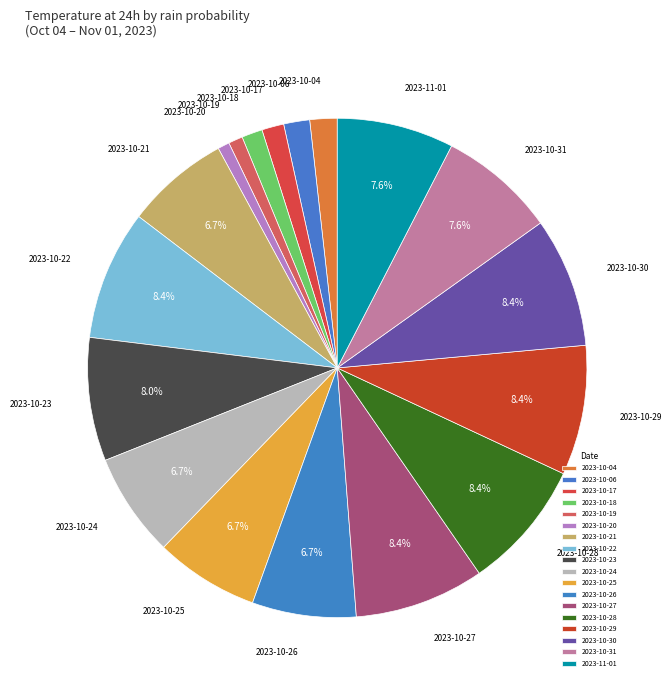

Is there any slice that represents more than half of the pie?

No